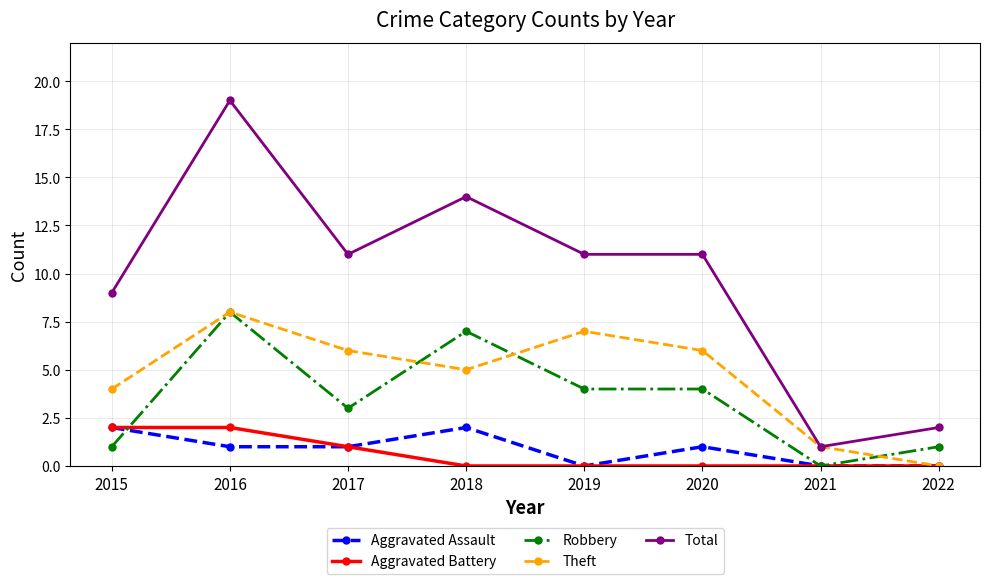

How many lines are shown in the chart?

5